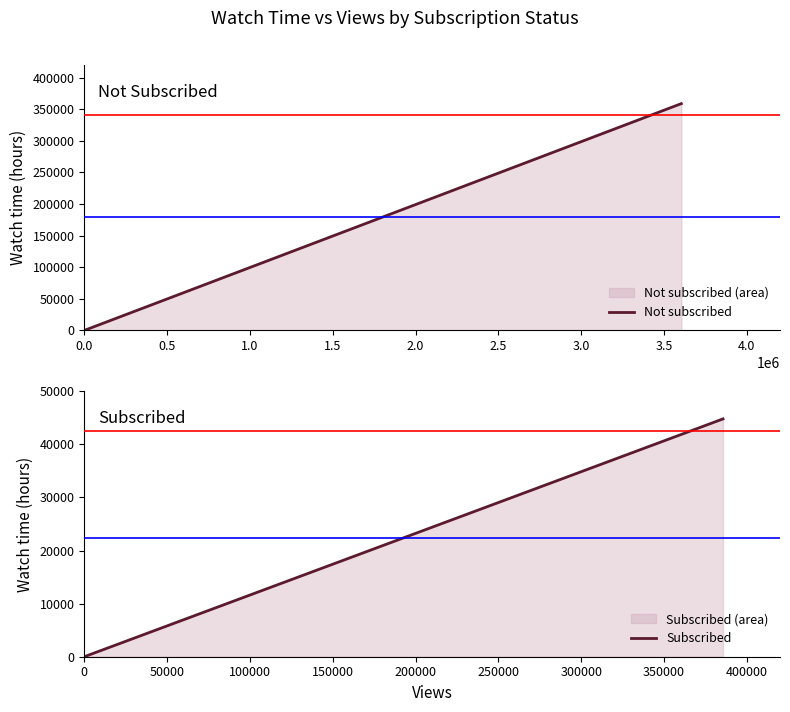

What is the difference between the maximum and minimum values in the Subscribed series?

44803.3